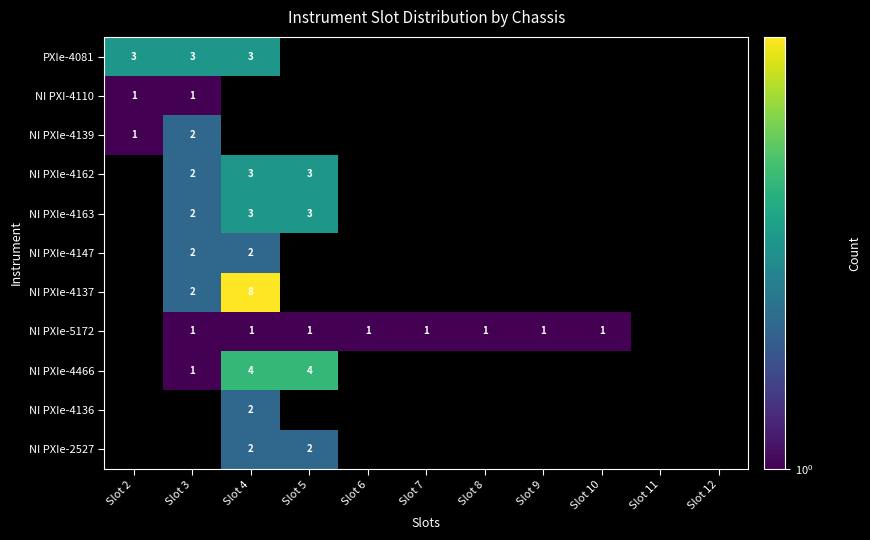

True or false: NI PXI-4110 has a value of 1.6 at Slot 2.

False